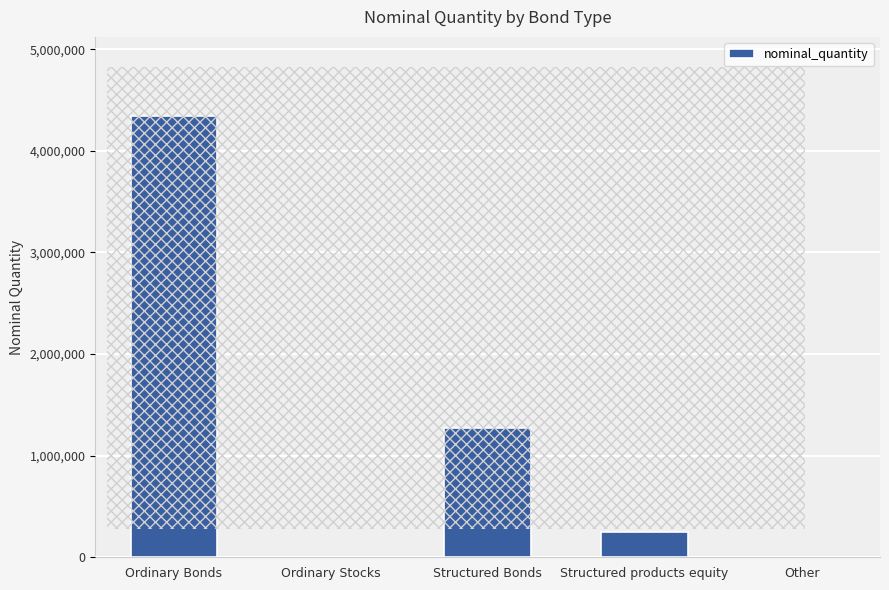

What is the change in value from Structured Bonds to Structured products equity?

-1020000